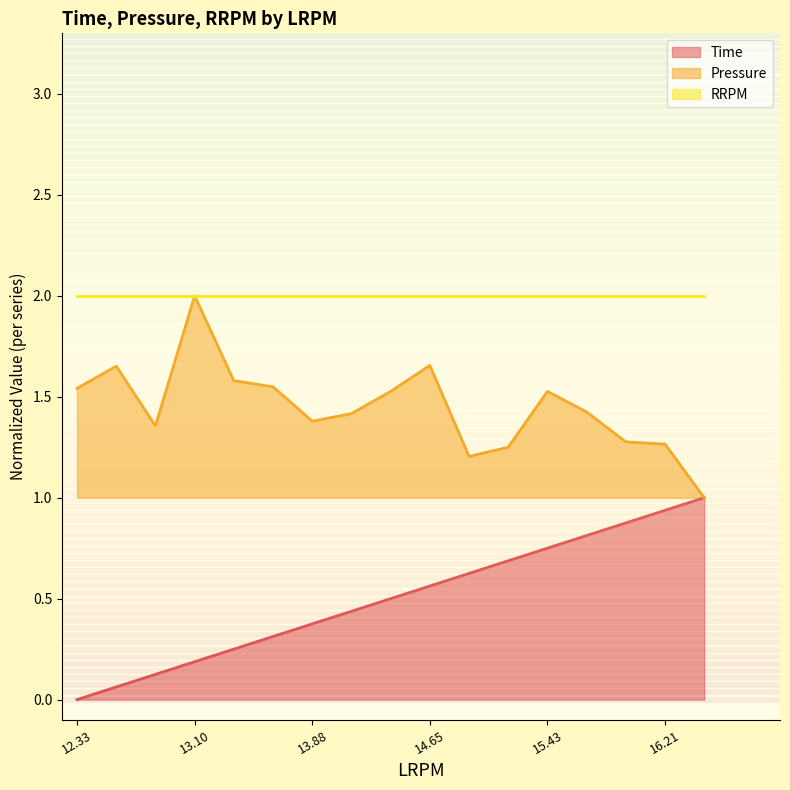

True or false: Time has a value of 0.0 at 12.33.

True